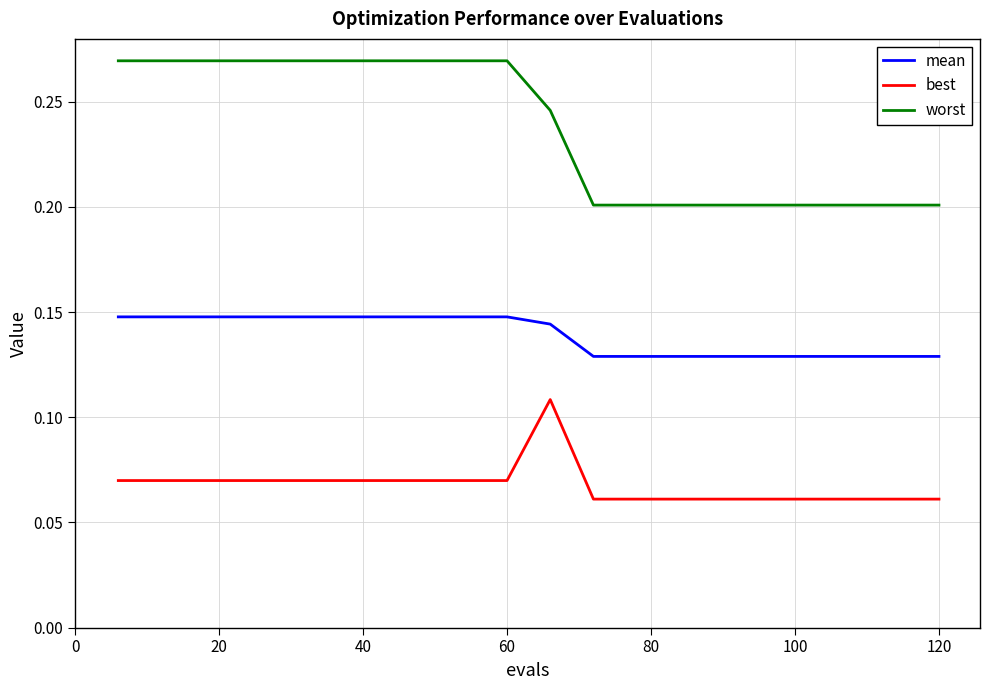

Which series has the widest spread of values?

worst